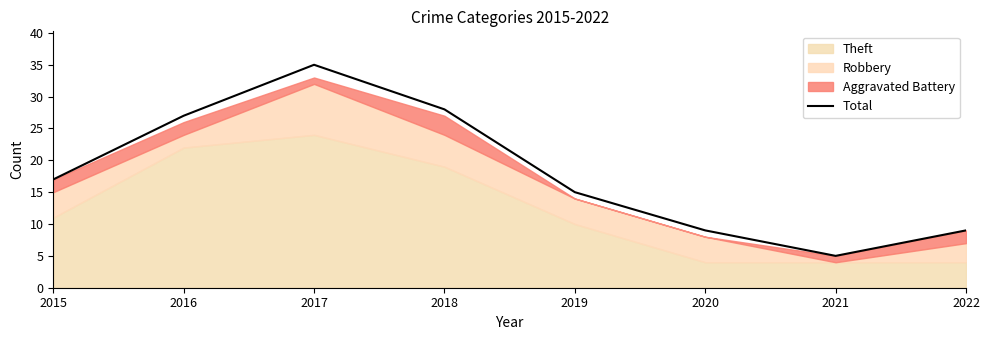

What is the value of the 5th point from the left?

15